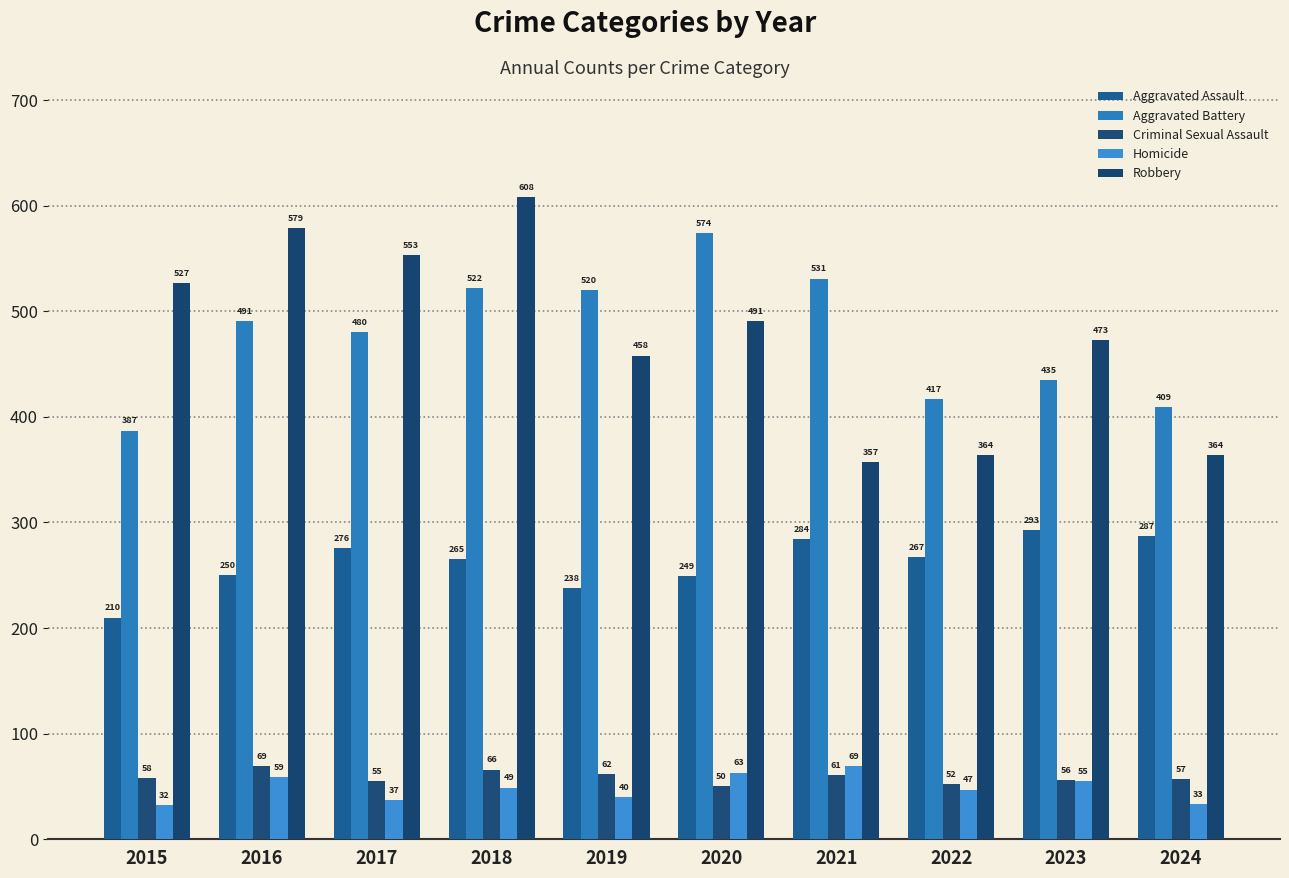

Count the number of data series in this chart.

5